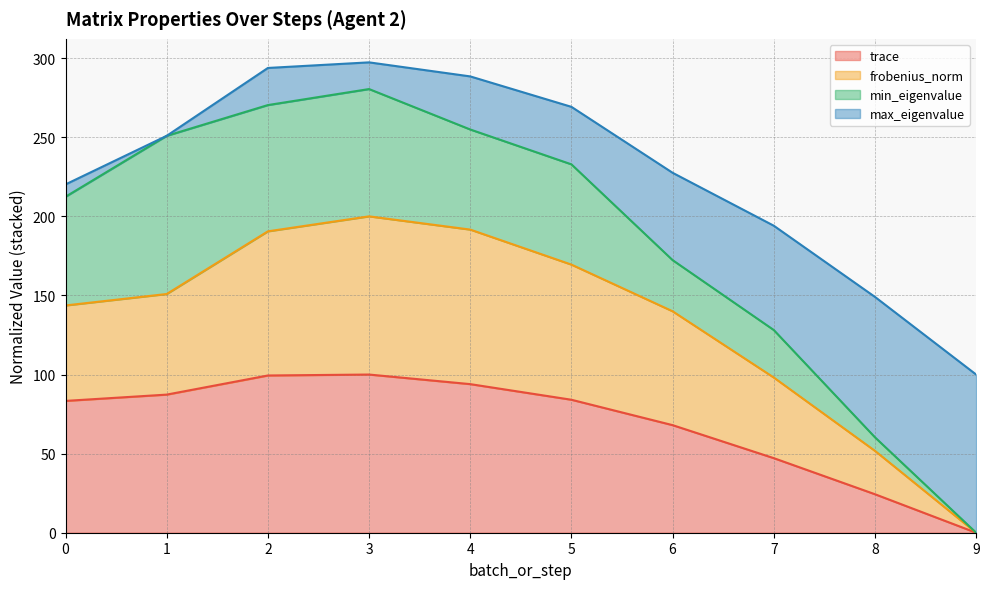

At which label is trace closest to 50?

7